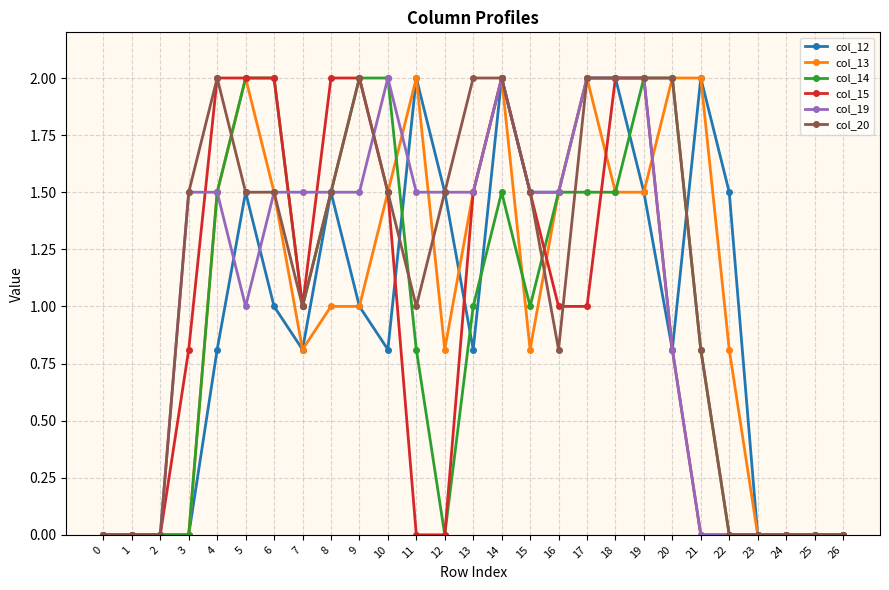

At which label does col_20 first exceed 1?

3